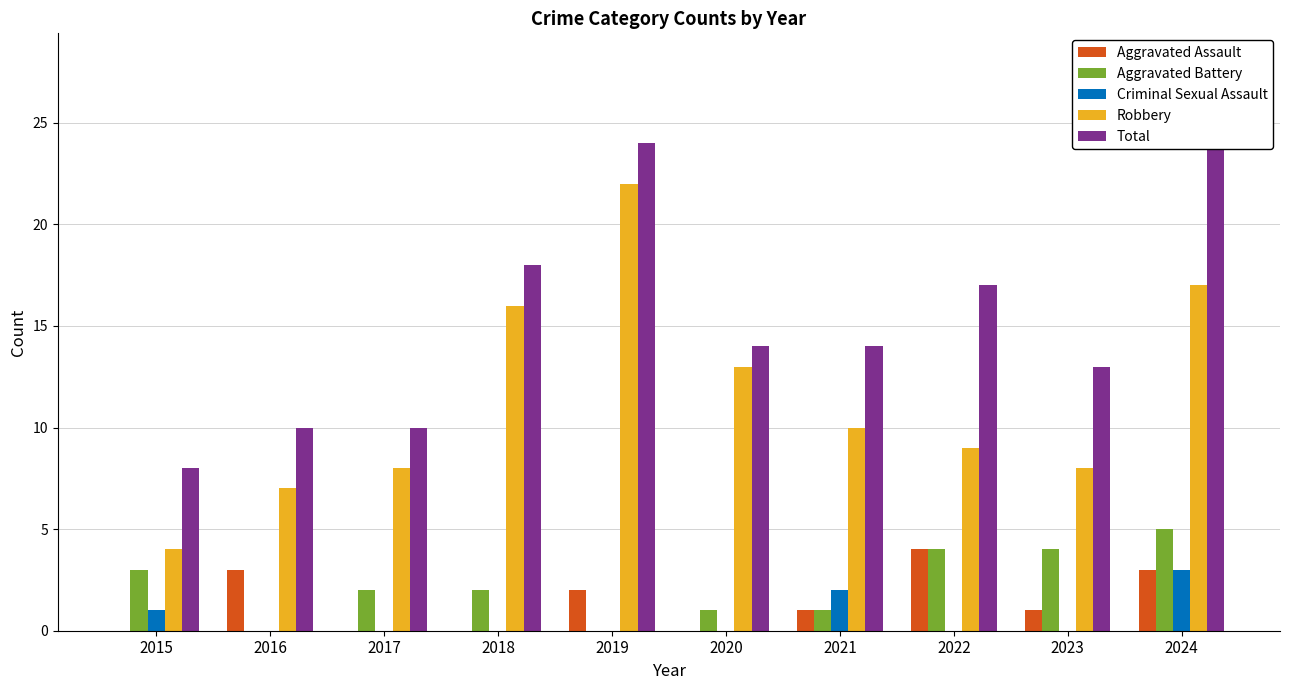

What is the maximum value shown in the chart?

28